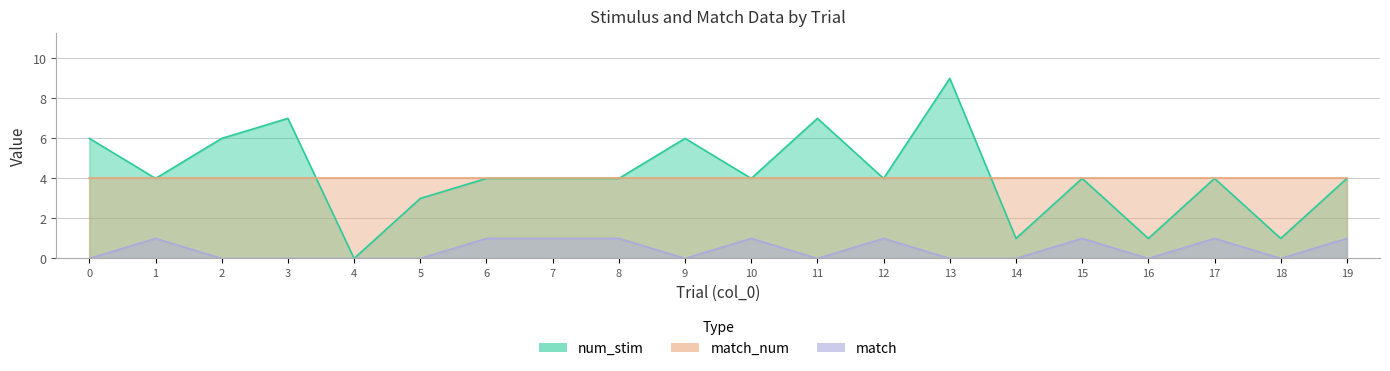

How many data points does each series have?

20